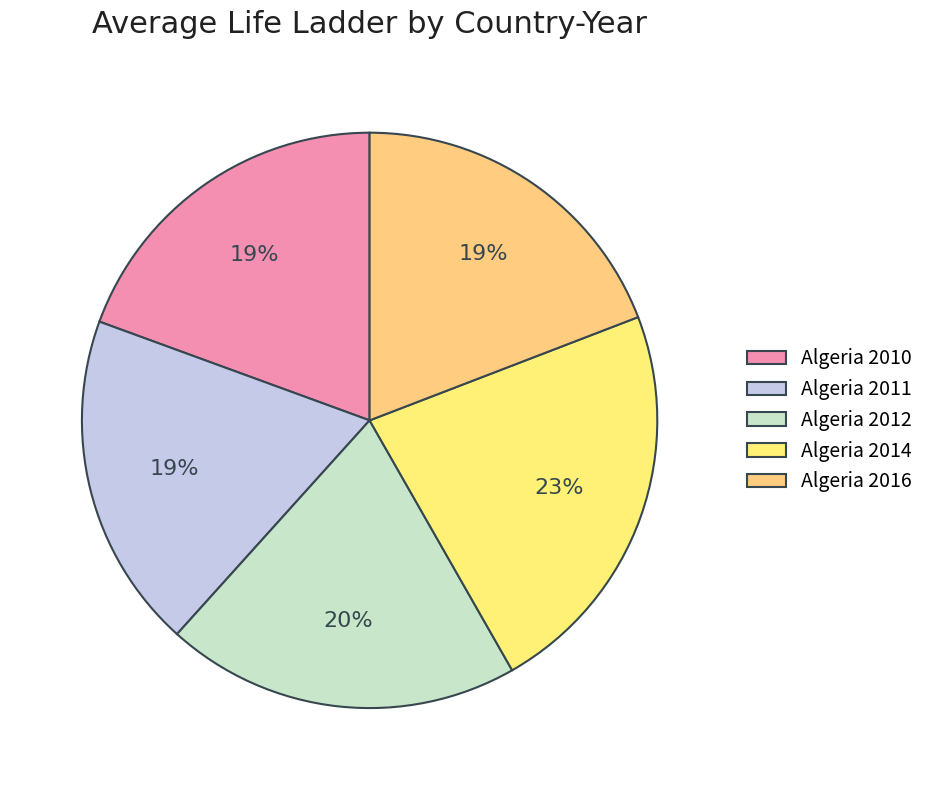

True or false: Algeria 2011 accounts for 29% of the total.

False